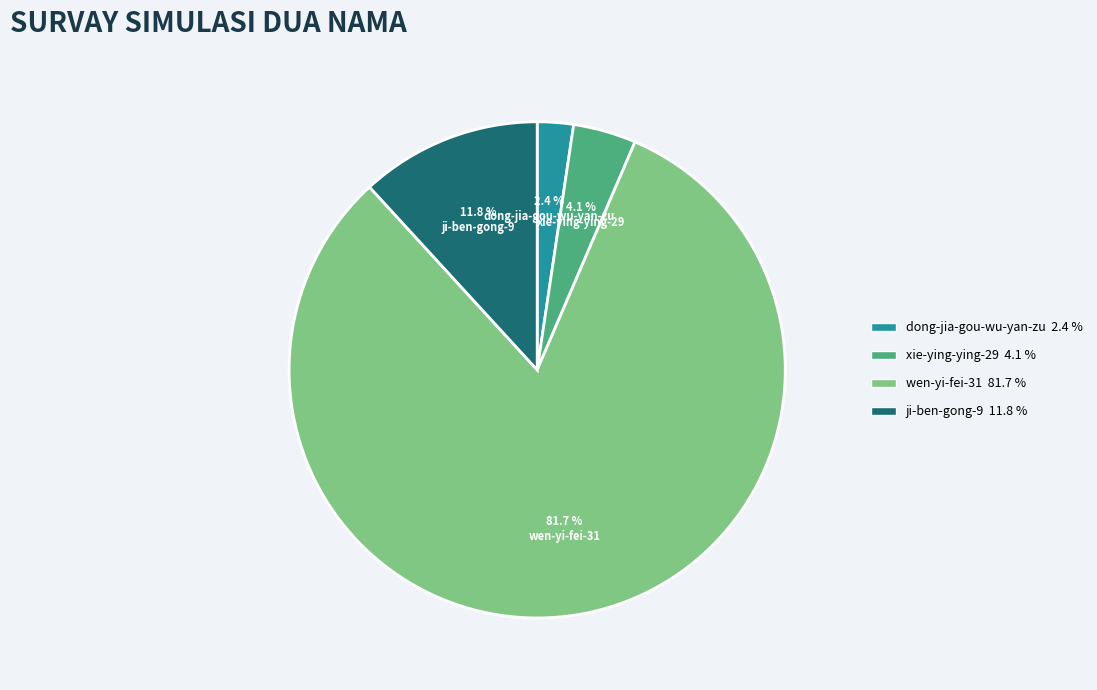

Is it true that wen-yi-fei-31 is 82% of the pie?

True